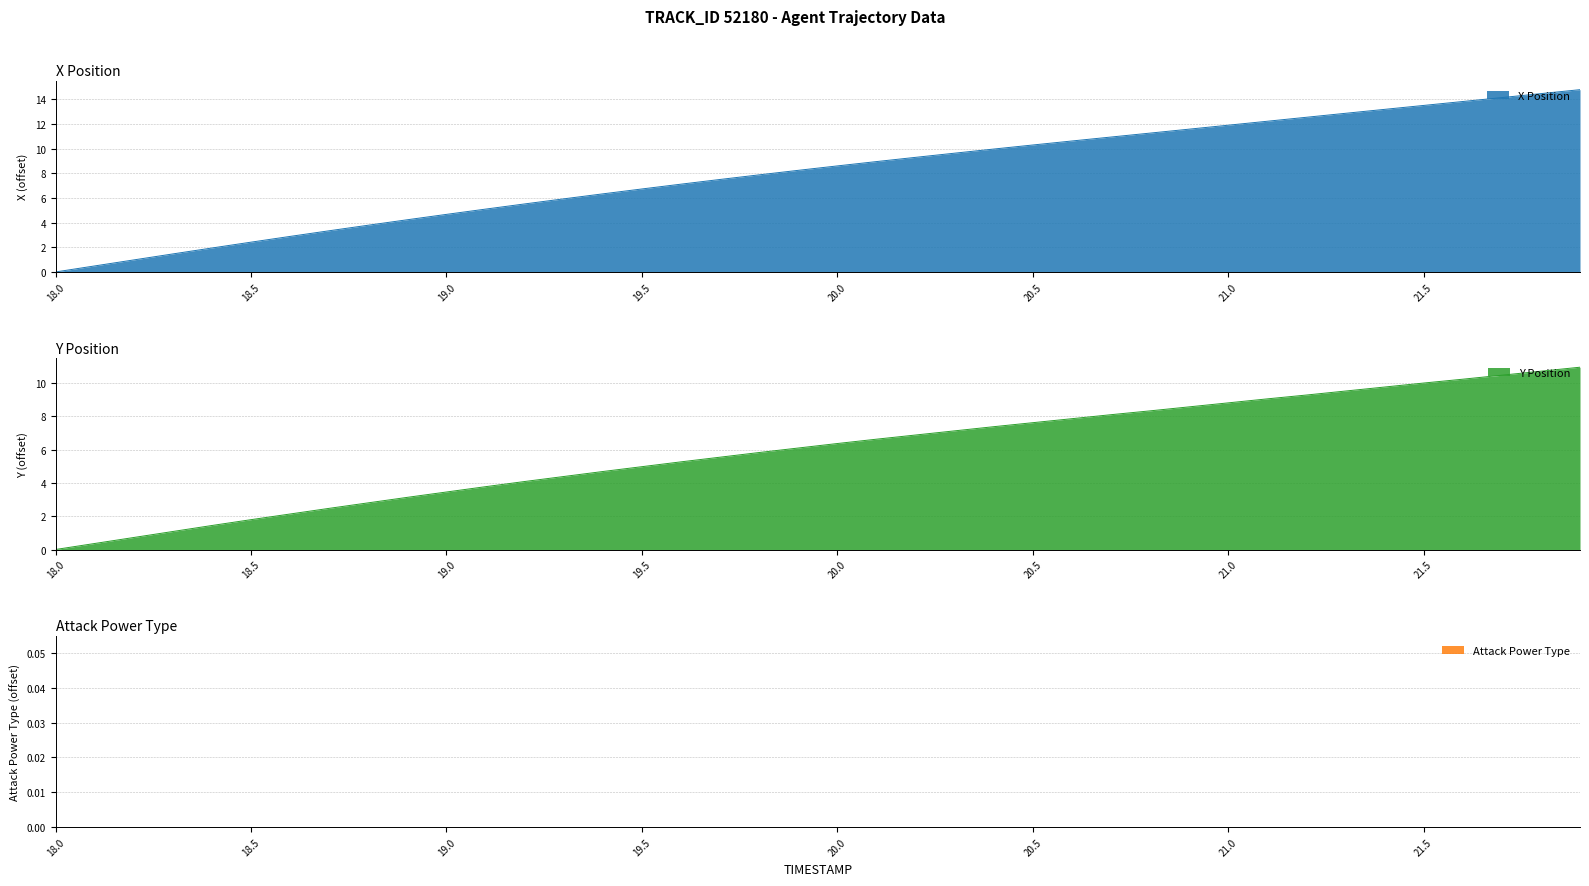

Which category has the lowest value in the X Position series?

18.0